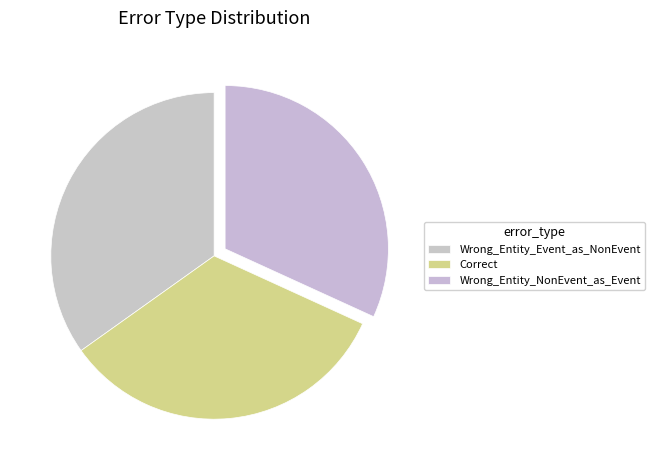

True or false: Correct accounts for 33% of the total.

True